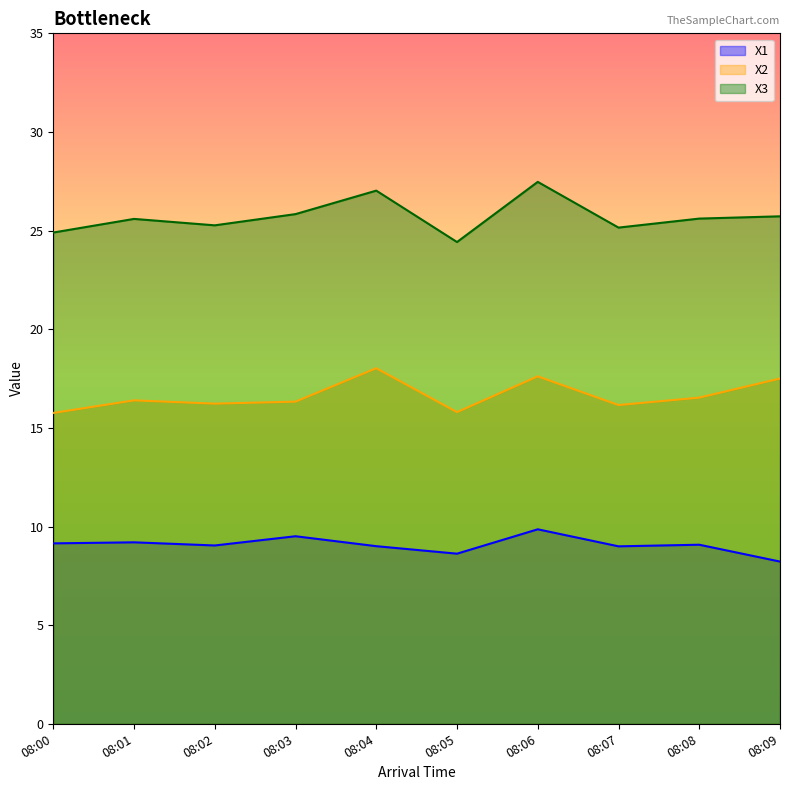

What is the spread (max minus min) of values at 08:05?

15.8